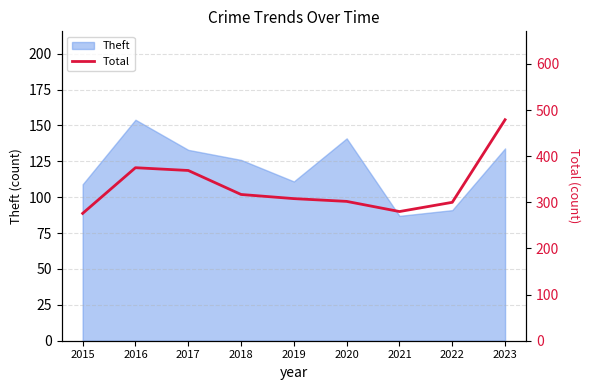

Where is the first local minimum?

2021